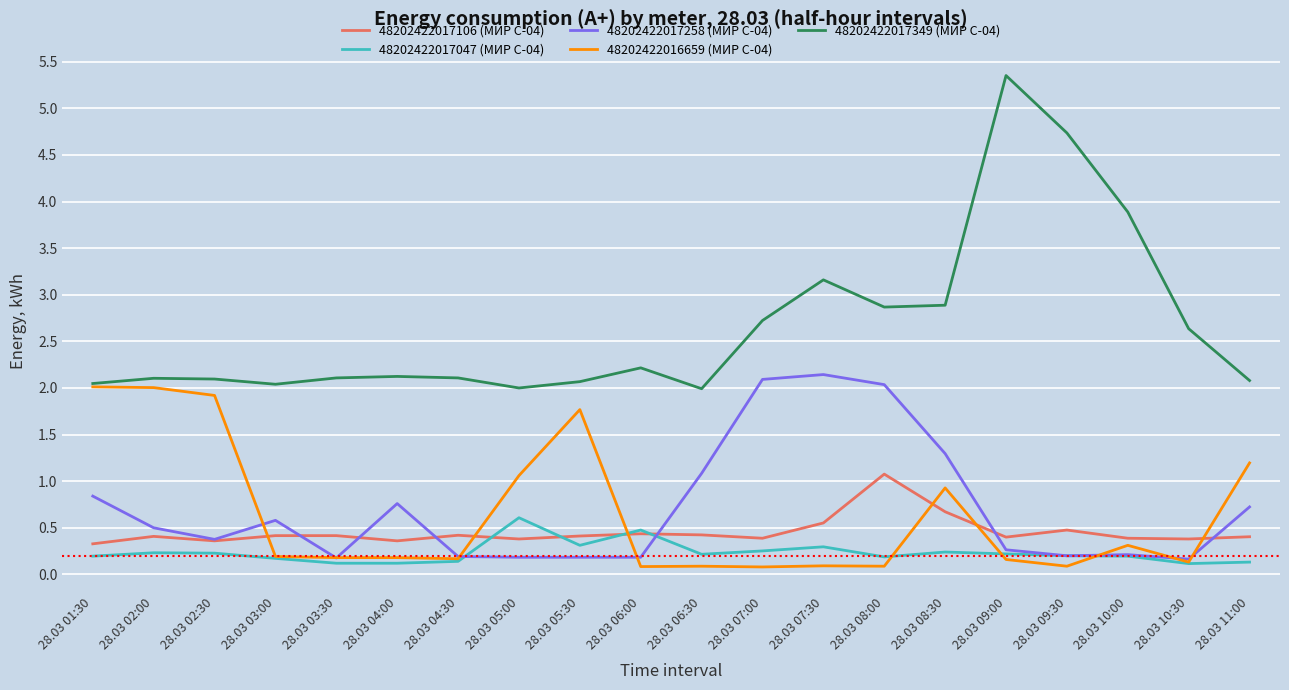

Rank the series by their maximum value, from highest to lowest.

48202422017349 (МИР С-04), 48202422017258 (МИР С-04), 48202422016659 (МИР С-04), 48202422017106 (МИР С-04), 48202422017047 (МИР С-04)